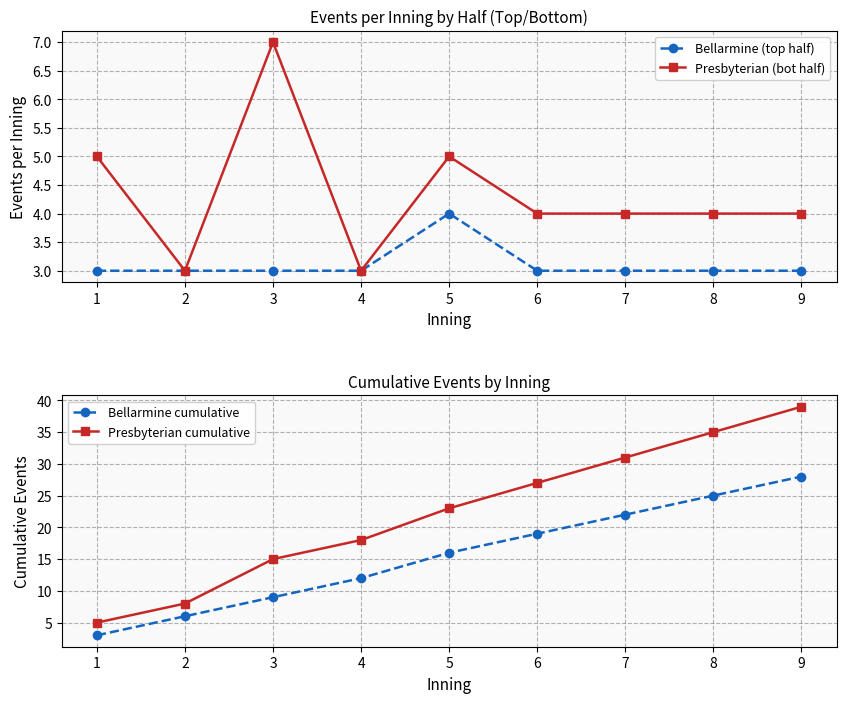

Is the value of Presbyterian cumulative at 6 greater than the value of Bellarmine cumulative at 7?

Yes